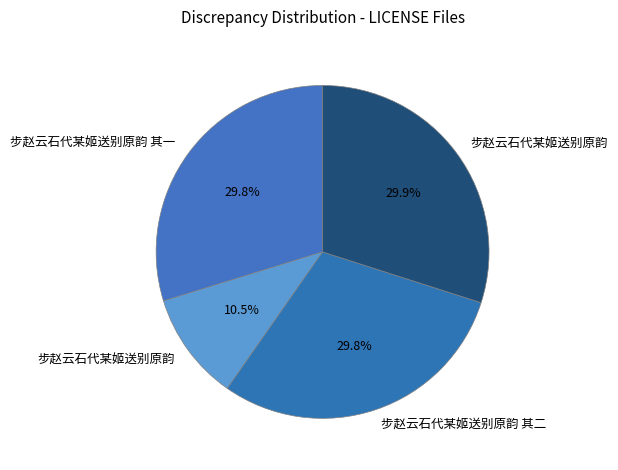

How many segments does this pie chart have?

4